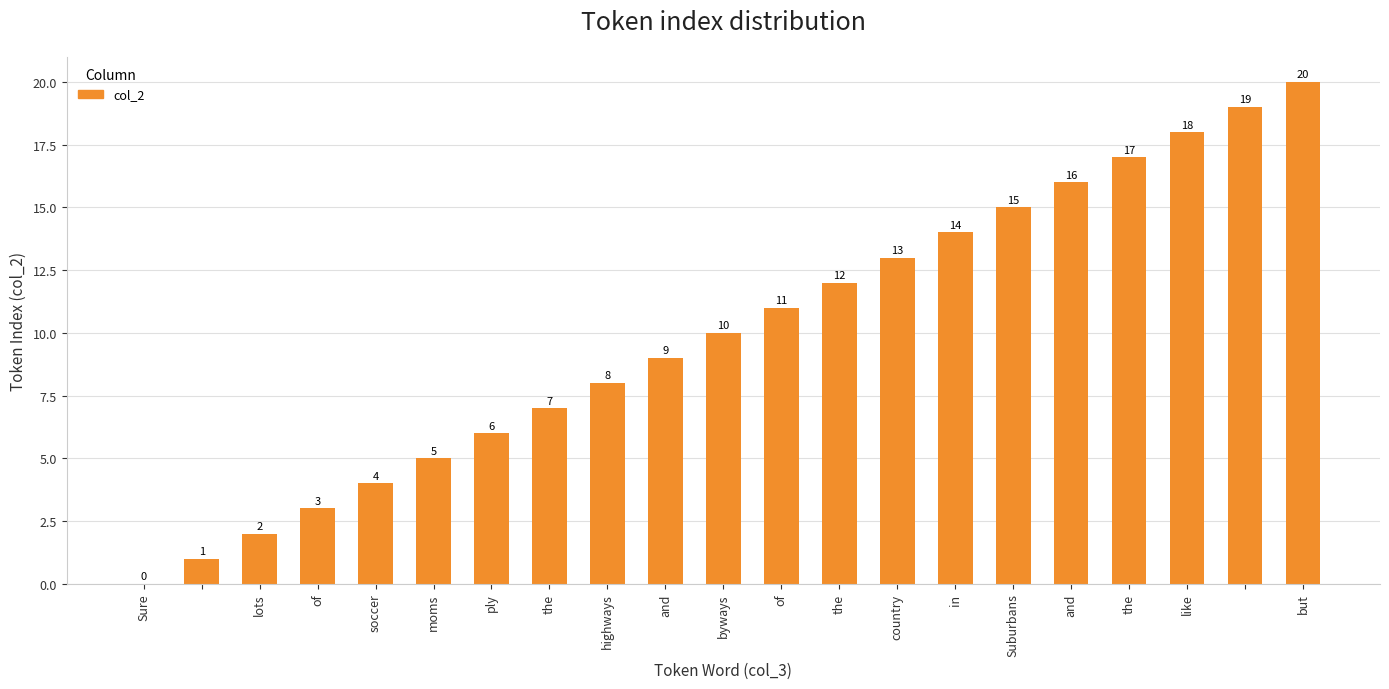

What is the sum of all values?

210